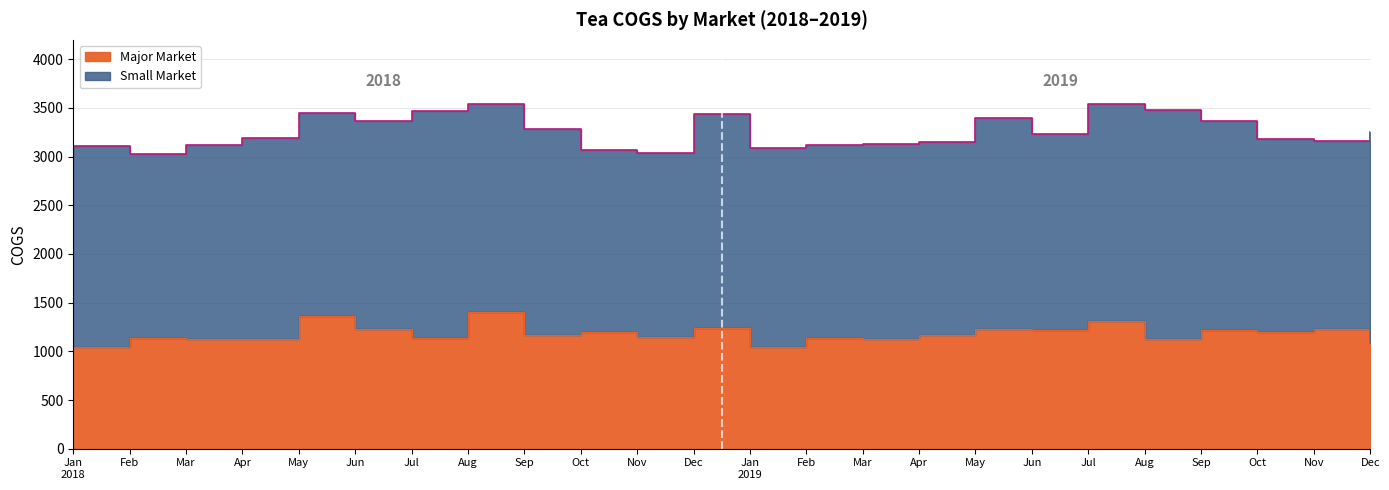

At which label does the data first exceed 1170?

May